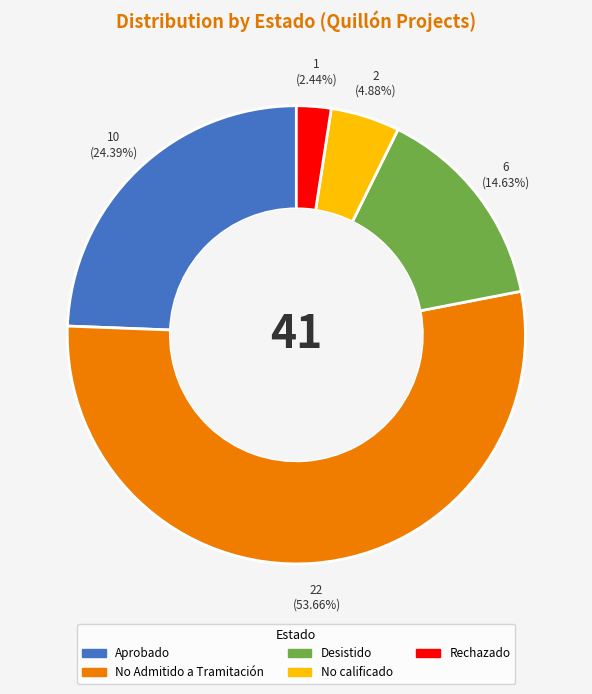

Is there a majority slice in this chart?

Yes